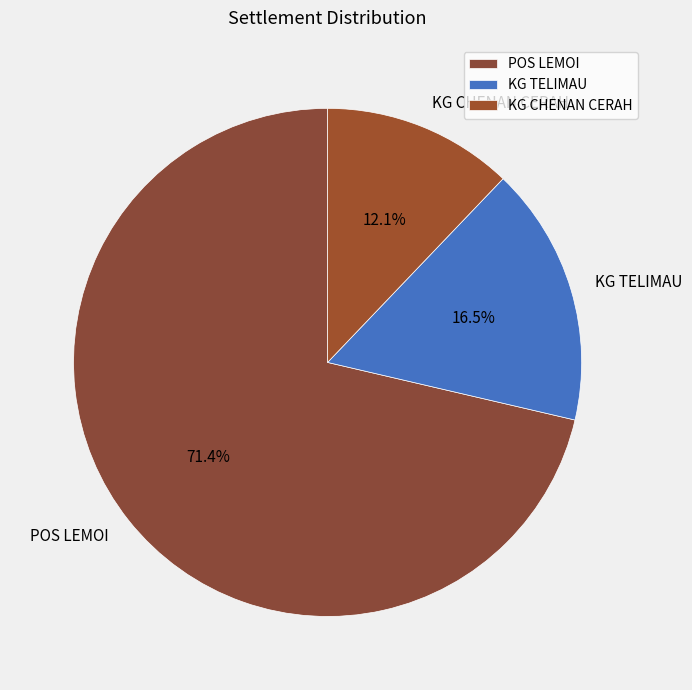

True or false: KG TELIMAU accounts for 25% of the total.

False